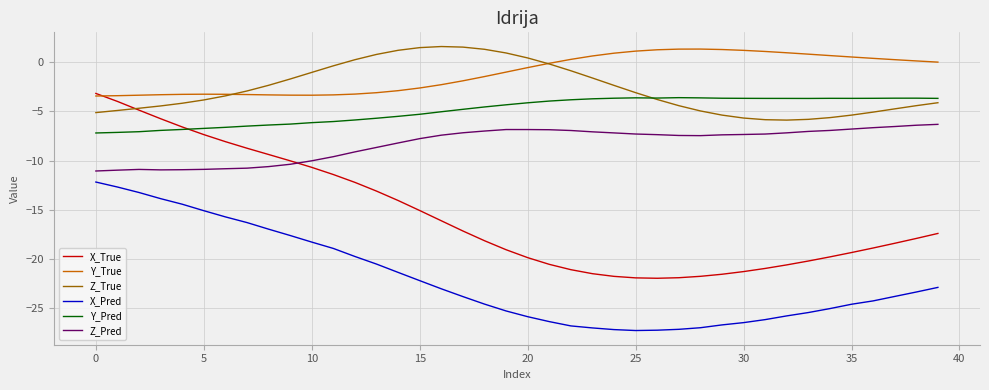

Does the chart display data point markers on the line(s)?

No